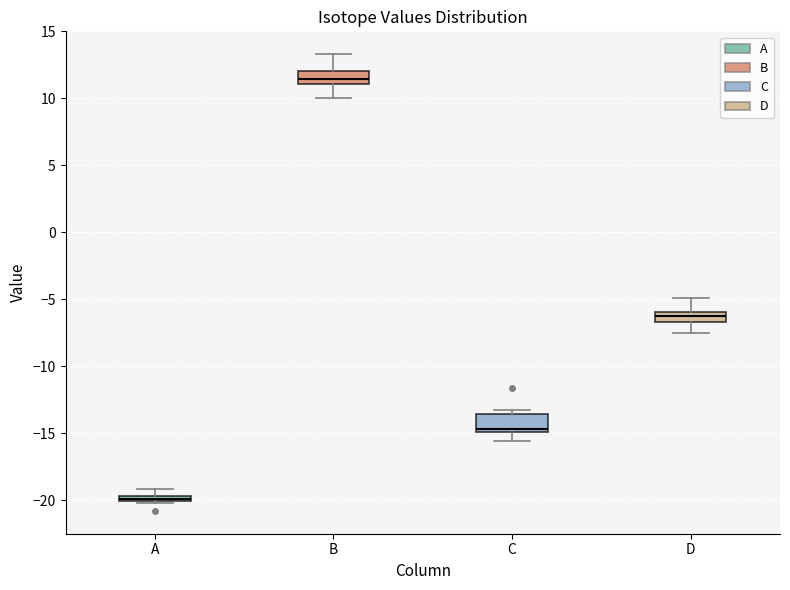

Where is the upper edge of the box for D on the y-axis? The values are not printed on the chart, so give them approximately, as read against the axis.

-6.0